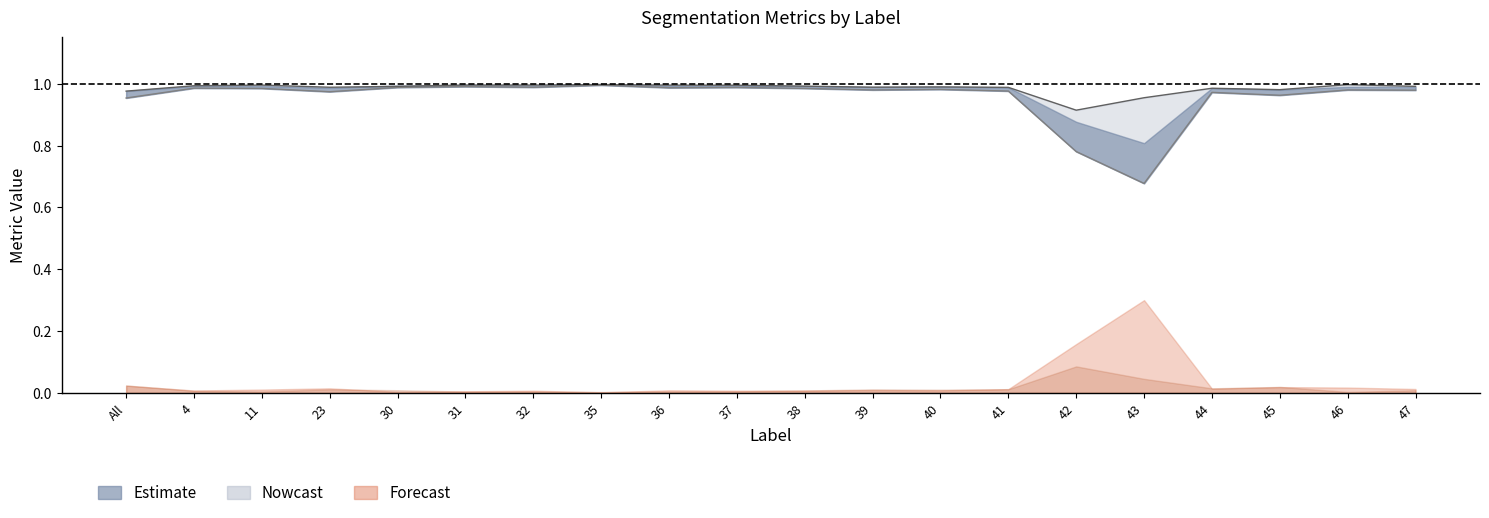

The chart shows a value of 1.0 at 44. True or false?

True